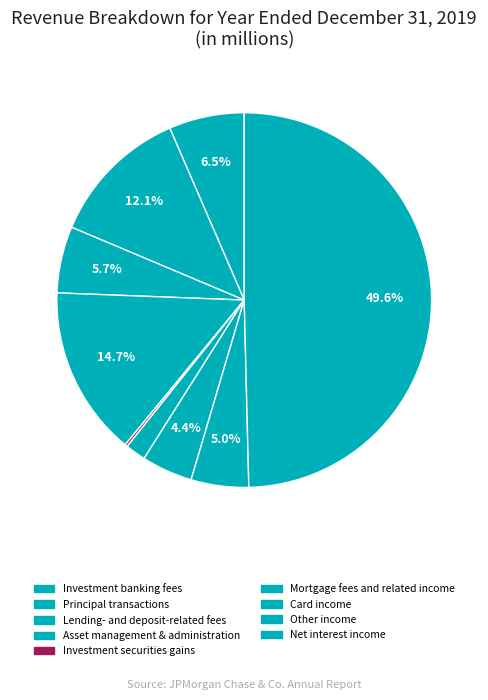

To the nearest percent, what is the difference between the largest and smallest slice percentages?

49%